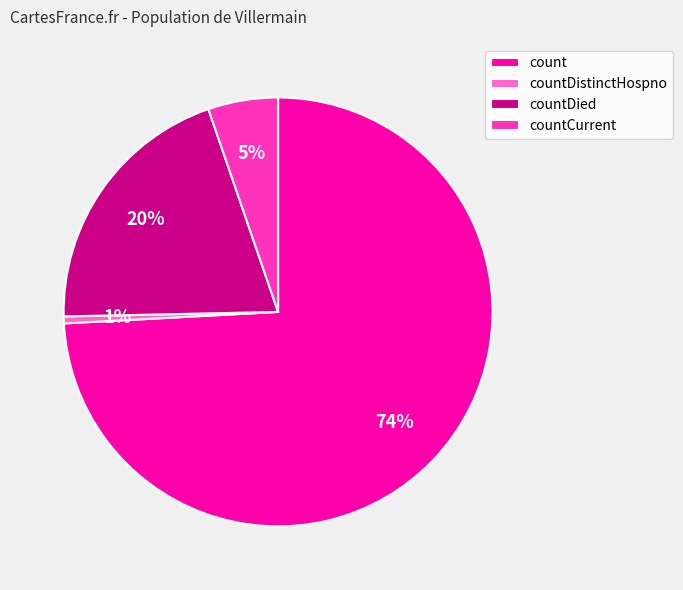

Which slice represents more than half of the pie?

count